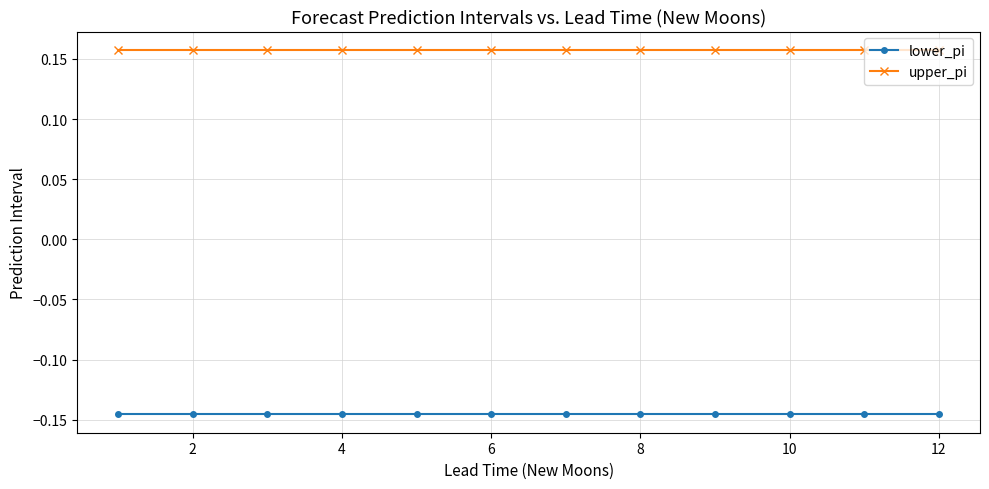

True or false: upper_pi and lower_pi cross at least once.

False